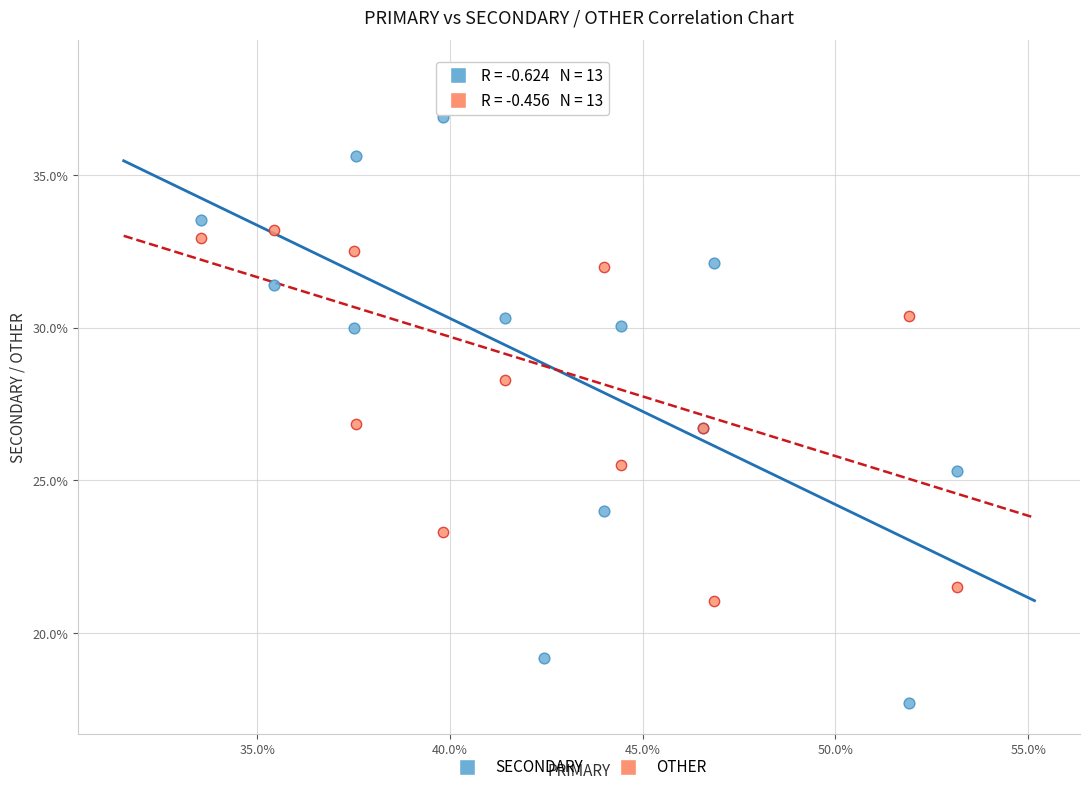

Across all series, what Y value is closest to 28?

28.3